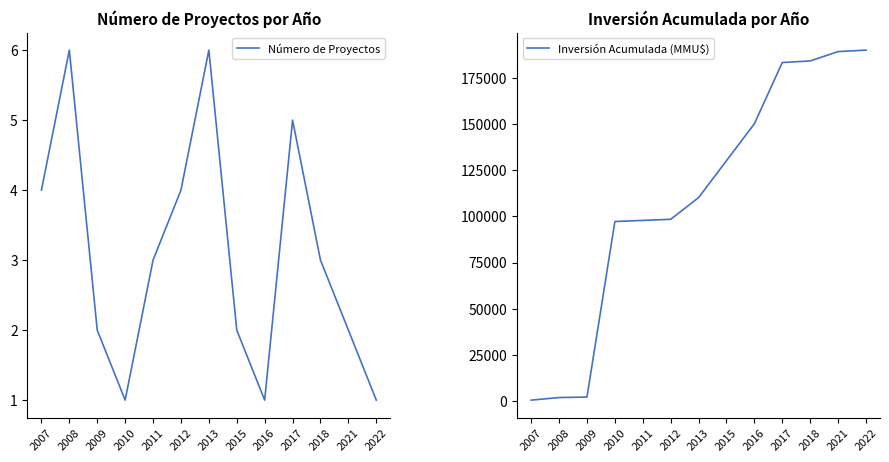

Does the chart have visible grid lines?

No